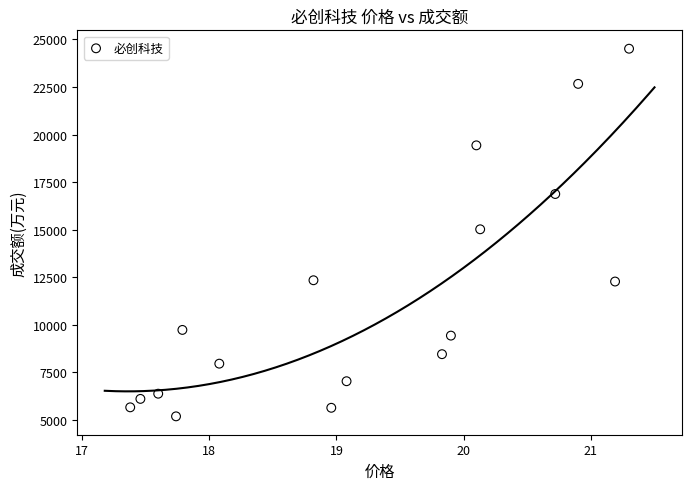

Count the number of points in this scatter plot.

17